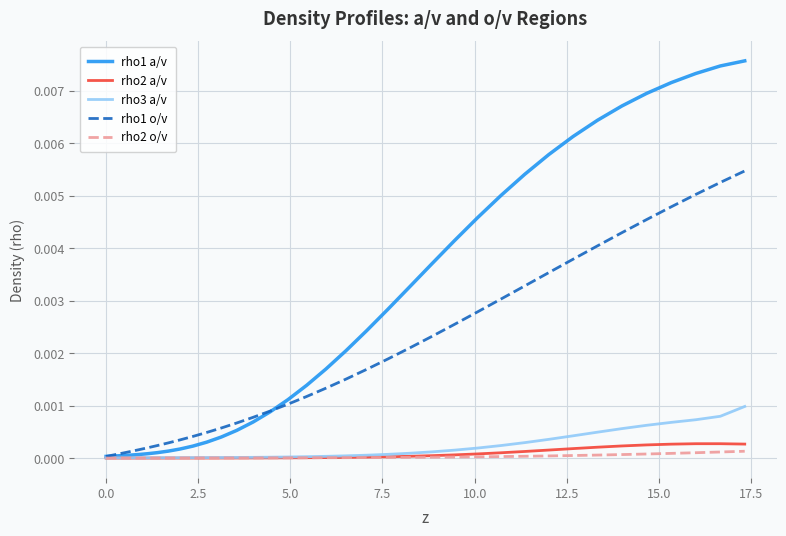

Which series has the widest spread of values?

rho1 a/v